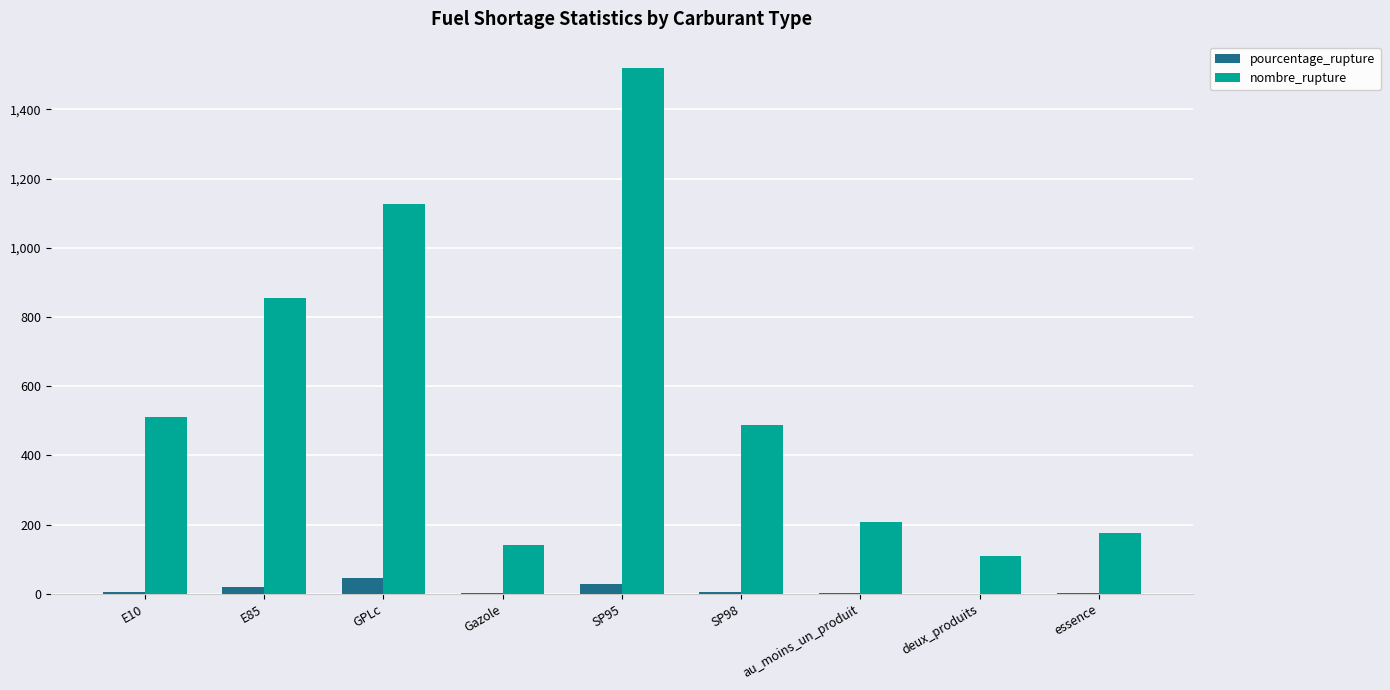

Which category has the highest value in the nombre_rupture series?

SP95